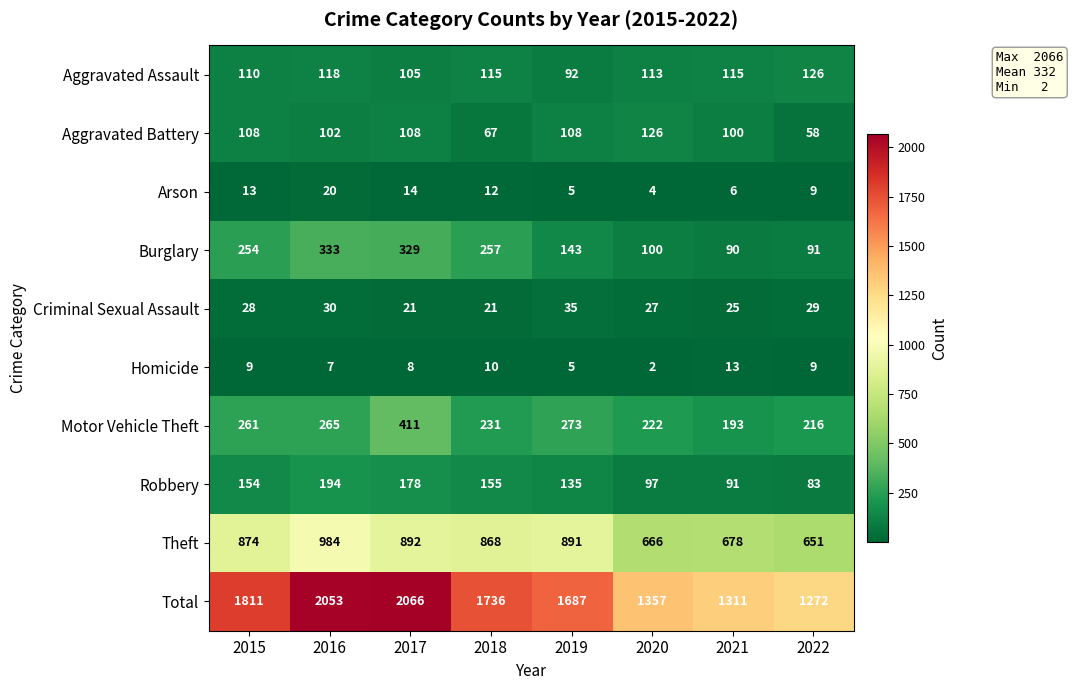

What is the total value across all series at 2017?

4132